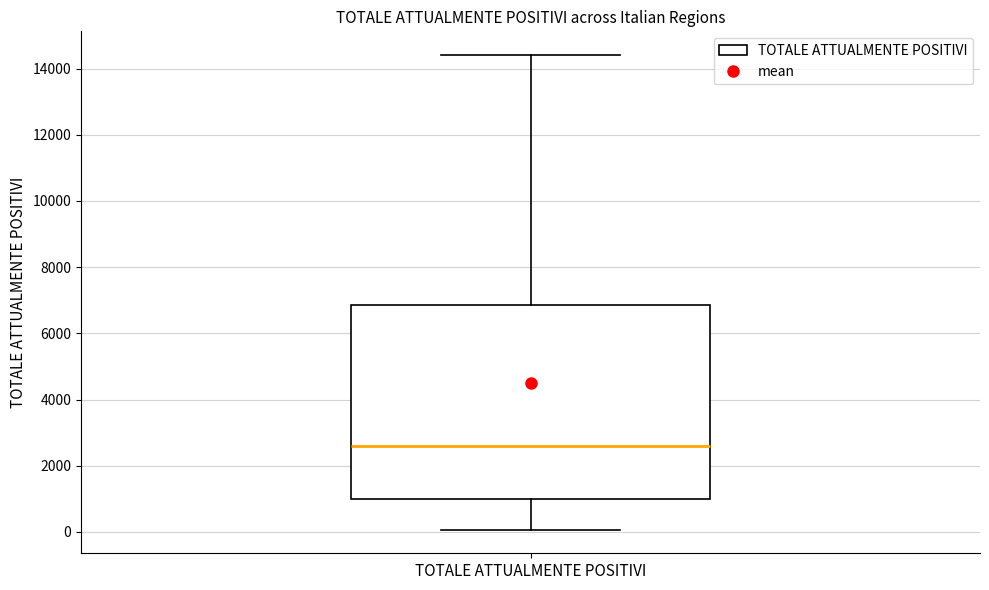

Transcribe this box plot: give where the median line is, the range the box spans, and where the two whiskers end, as read against the y-axis. The values are not printed on the chart, so give them approximately, as read against the axis.

median 2600, box 1000 to 6800, whiskers 0 to 14400